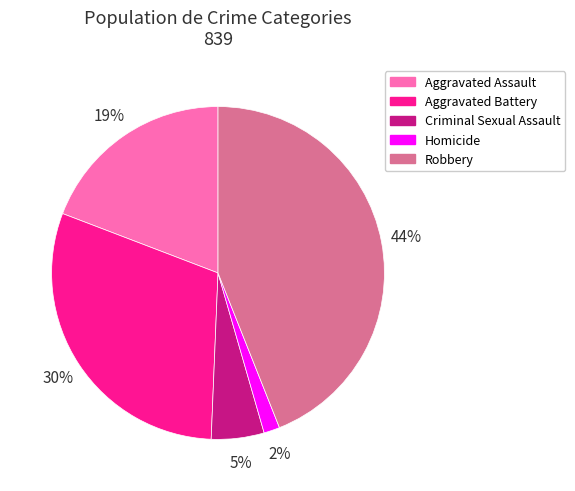

Rank the categories by value from highest to lowest.

Robbery, Aggravated Battery, Aggravated Assault, Criminal Sexual Assault, Homicide